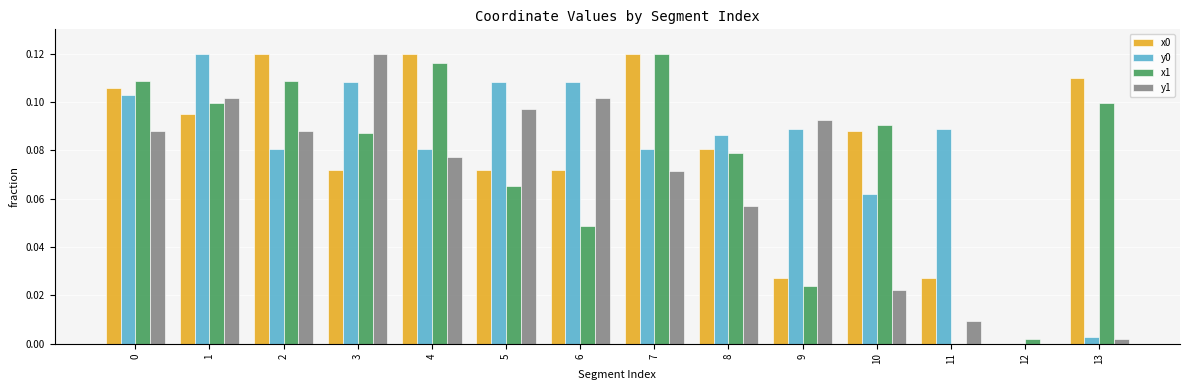

Where is y0 nearest to the value 0?

12